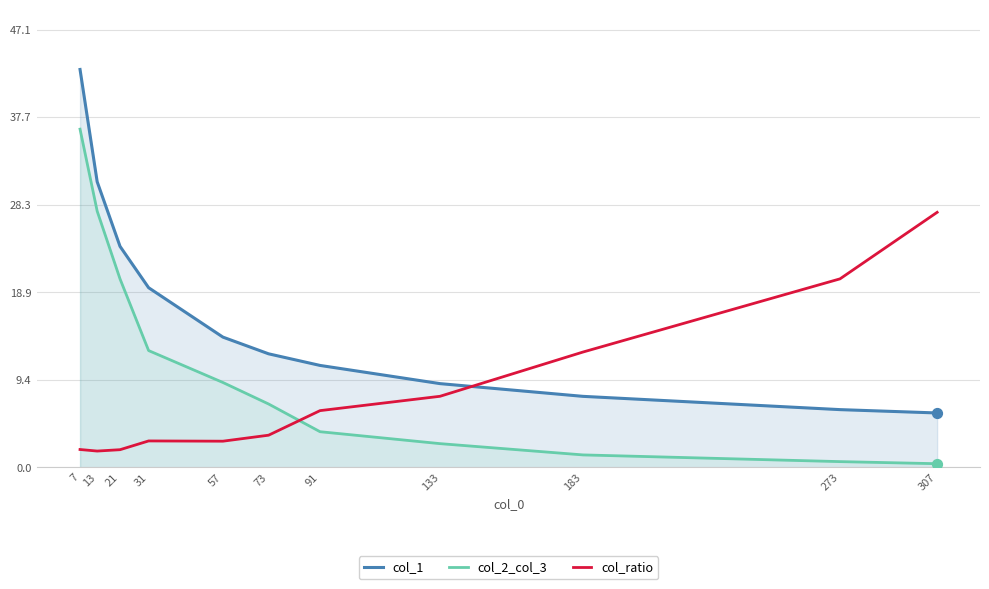

At how many categories does at least one series exceed 12?

9